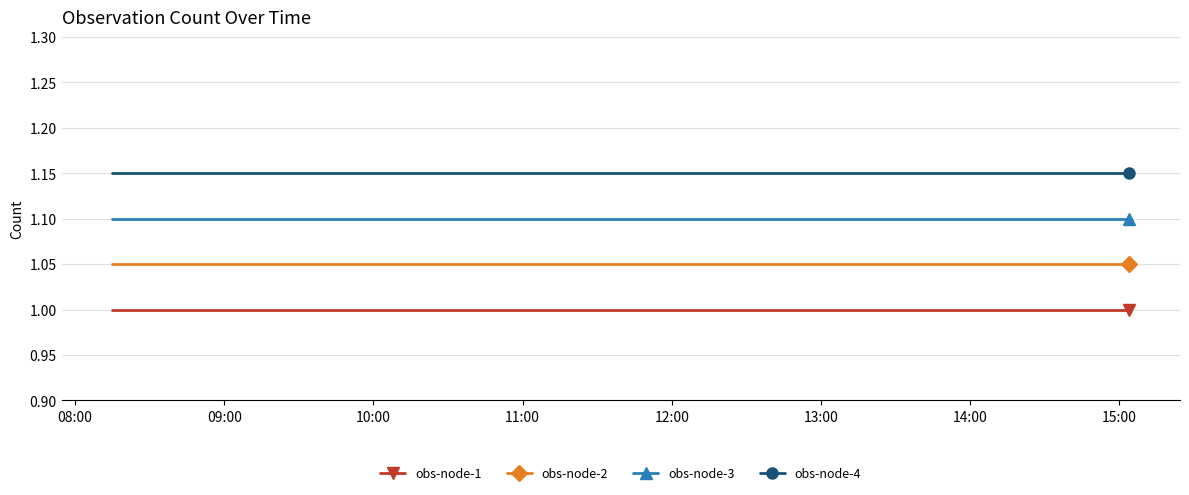

Which series has the largest total across all categories?

obs-node-4